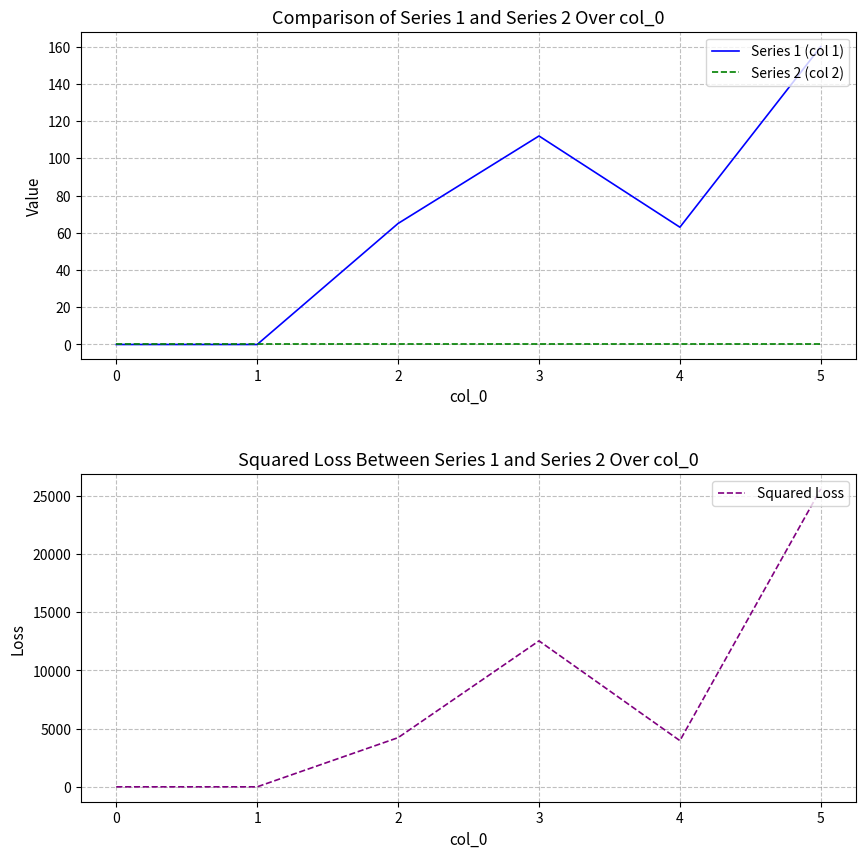

Rank the series by their maximum value, from highest to lowest.

Squared Loss, Series 1 (col 1), Series 2 (col 2)